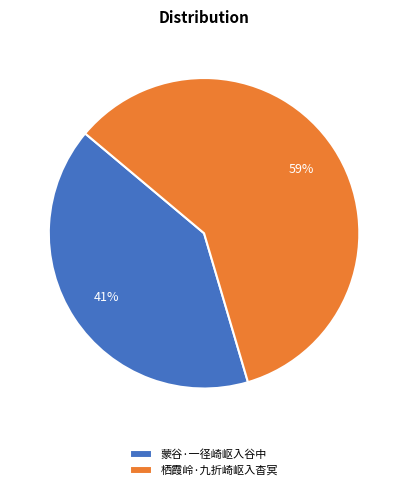

To the nearest percent, what is the combined percentage of 栖霞岭·九折崎岖入杳冥 and 蒙谷·一径崎岖入谷中?

100%